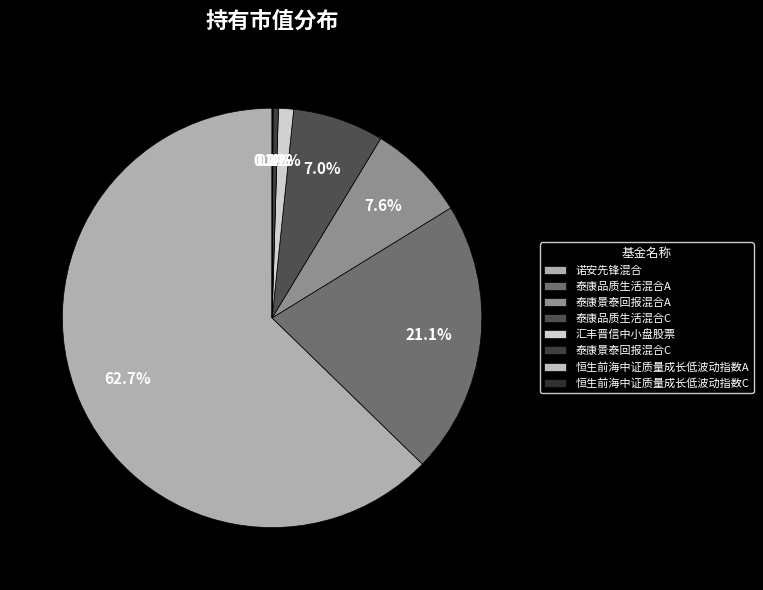

True or false: 恒生前海中证质量成长低波动指数C accounts for 11% of the total.

False